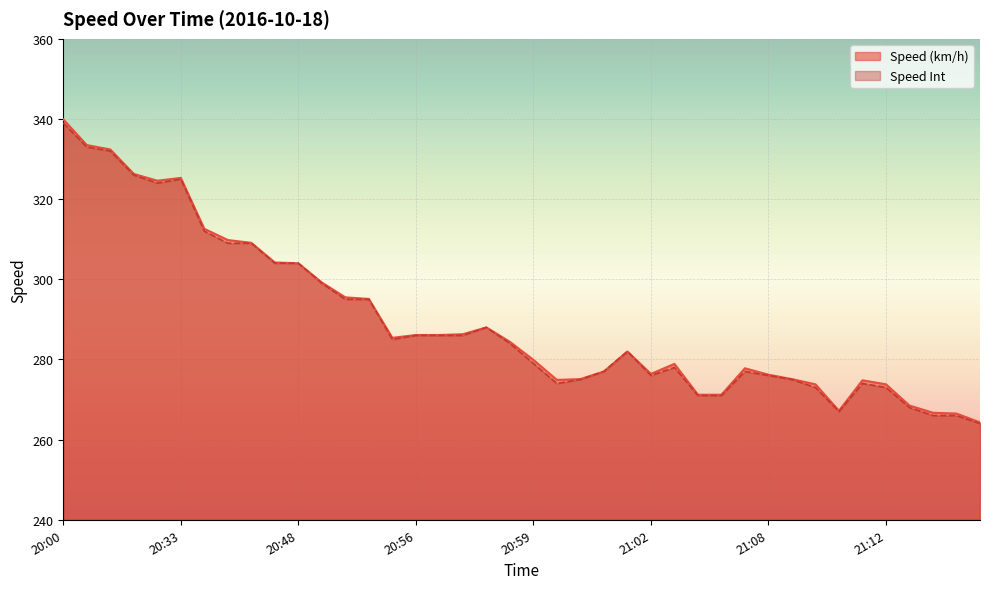

At which category does the chart reach its peak across all series?

20:00